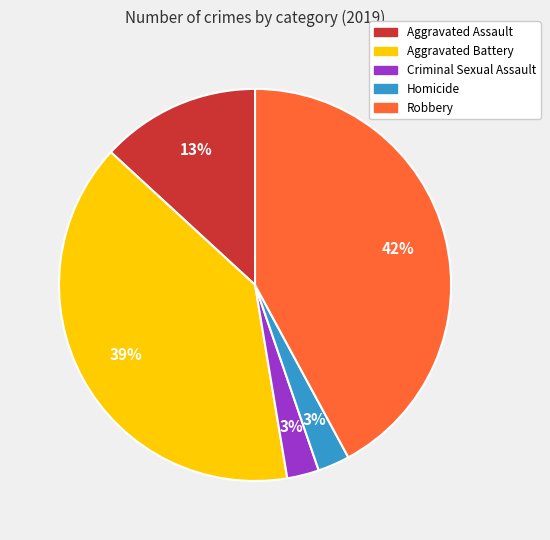

What is the largest slice in the pie chart?

Robbery